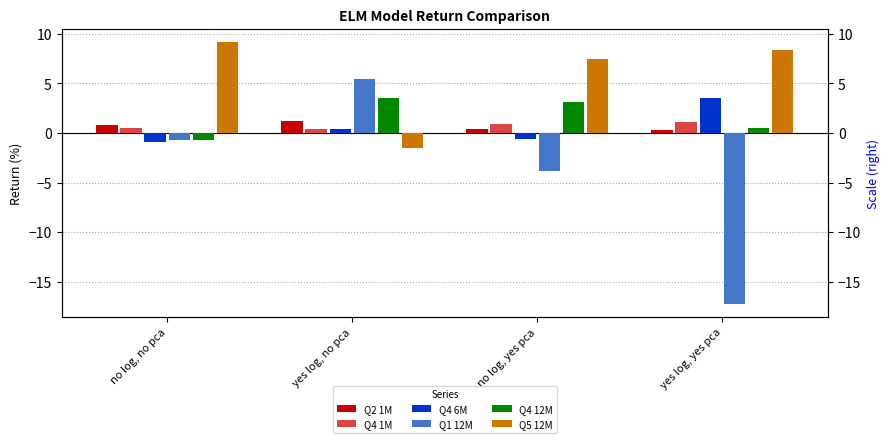

At no log, no pca, list the series in order from largest to smallest.

Q5 12M, Q2 1M, Q4 1M, Q1 12M, Q4 12M, Q4 6M